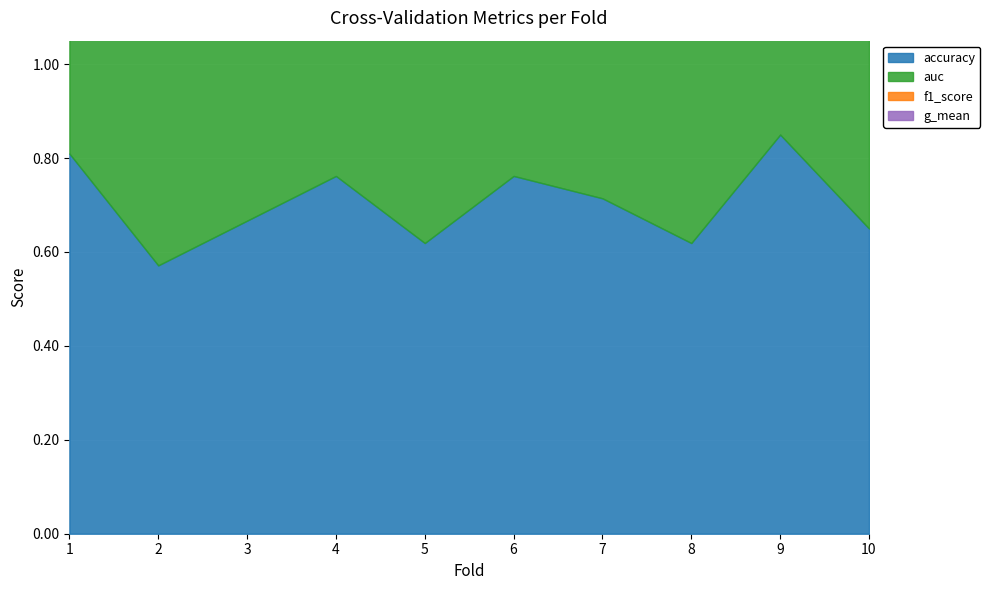

Reading right to left, extract all data points from this chart.

accuracy: 0.7	0.8	0.6	0.7	0.8	0.6	0.8	0.7	0.6	0.8
auc: 0.7	0.9	0.6	0.7	0.7	0.6	0.8	0.7	0.7	0.8
f1_score: 0.7	0.9	0.6	0.7	0.8	0.6	0.8	0.7	0.6	0.8
g_mean: 0.7	0.9	0.6	0.7	0.7	0.6	0.8	0.6	0.6	0.8